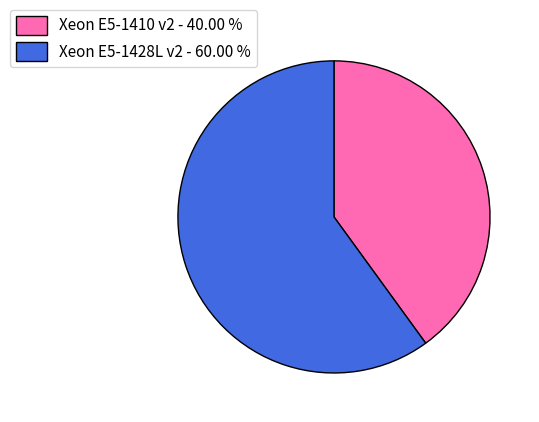

Is the sum of Xeon E5-1410 v2 - 40.00 % and Xeon E5-1428L v2 - 60.00 % greater than half?

Yes